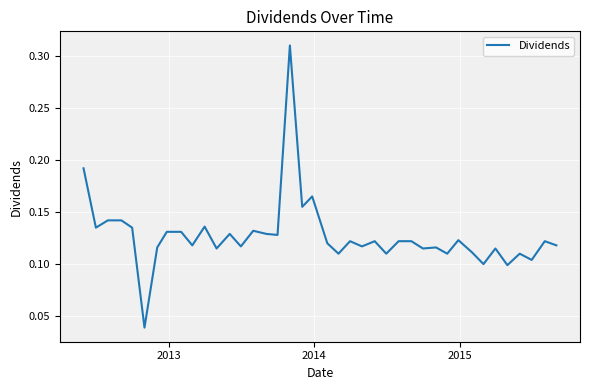

How many lines are shown in the chart?

1